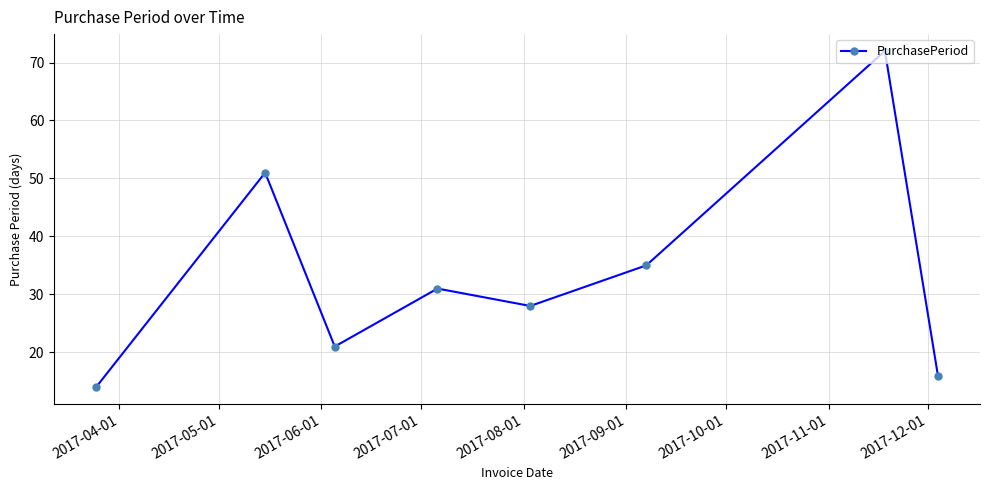

How many lines are shown in the chart?

1